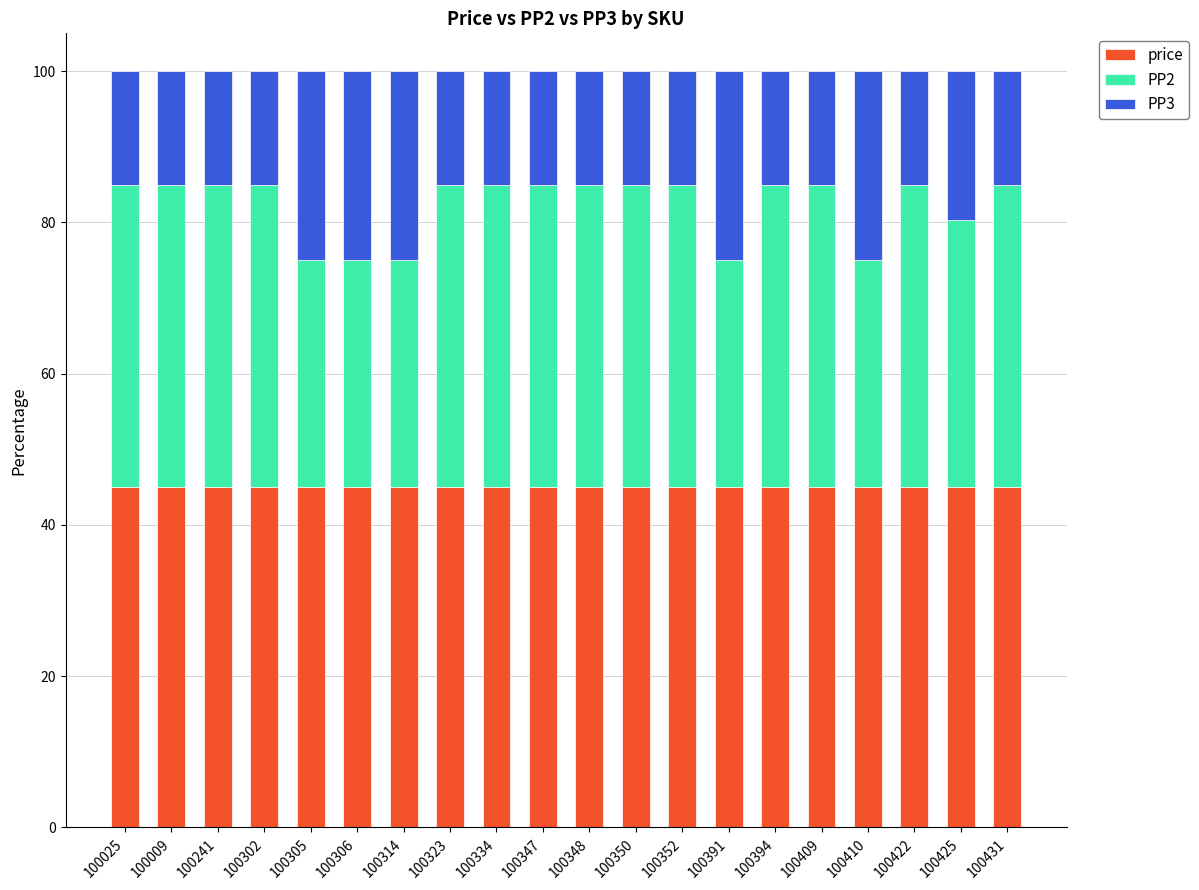

How many bars are there in total?

20